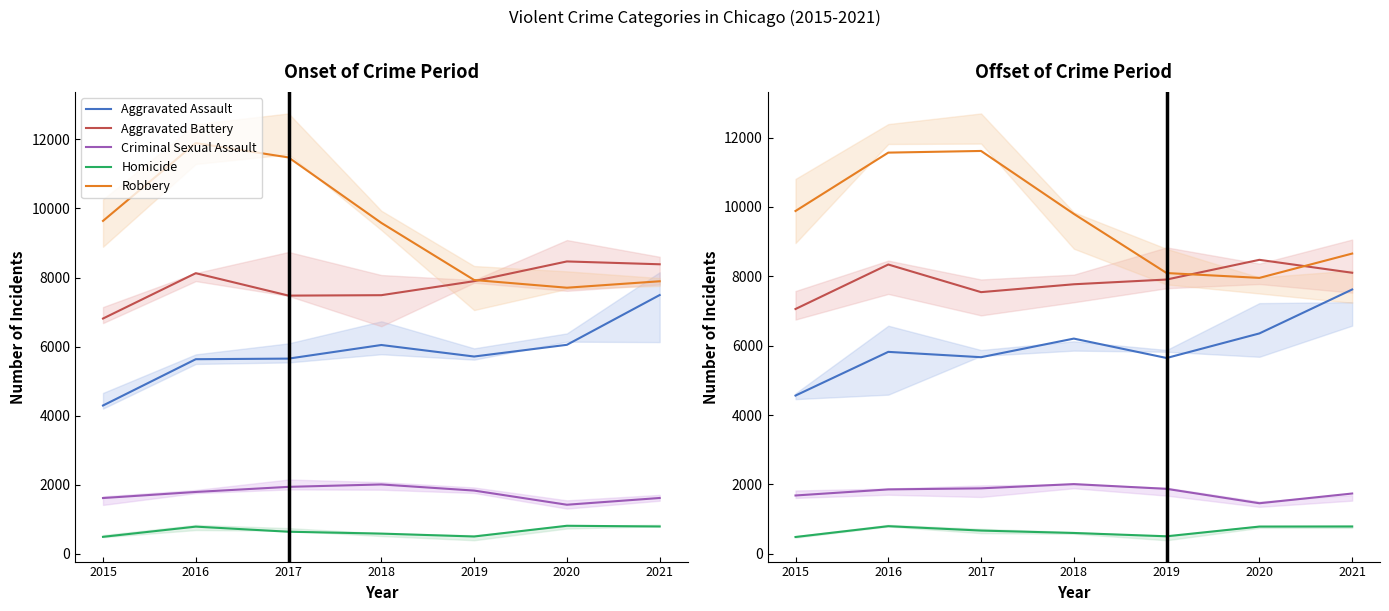

At how many categories does at least one series exceed 11348?

2